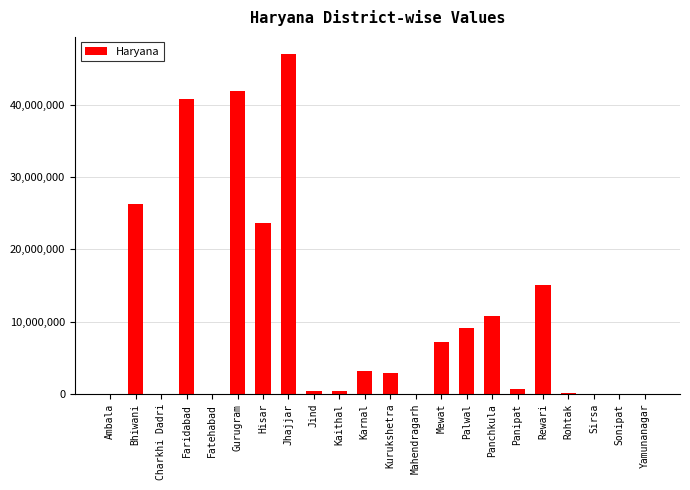

Is it true that the value at Ambala is 0?

True